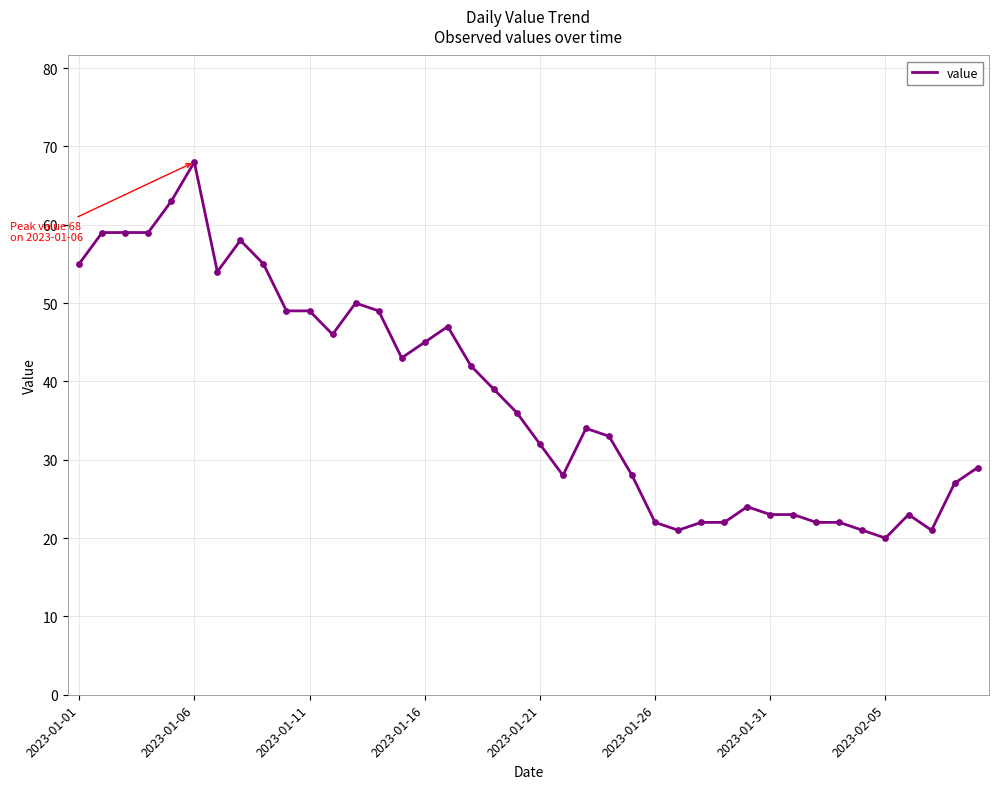

What is the minimum value shown in the chart?

20